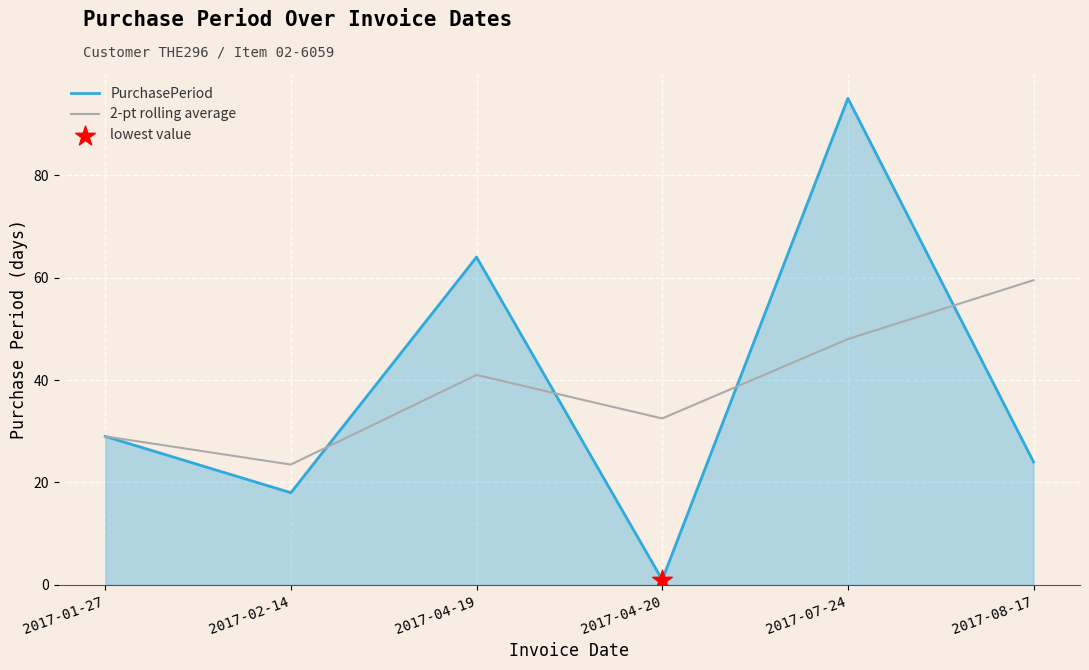

What is the total value across all series at 2017-02-14?

41.5